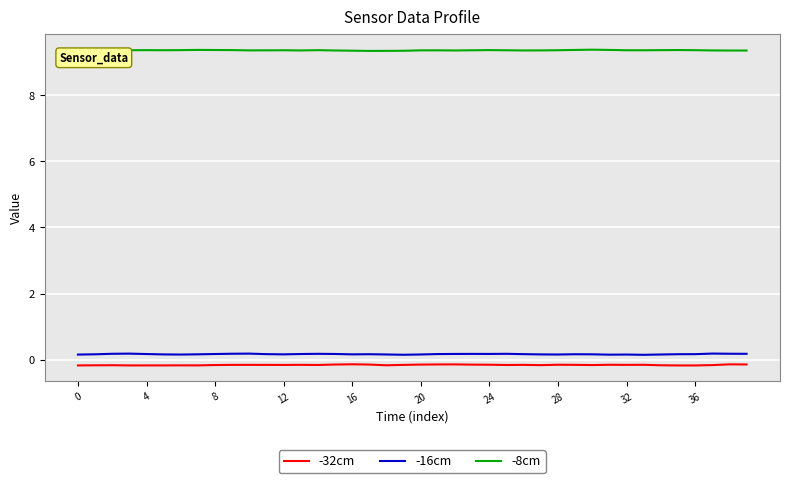

What is the maximum value shown in the chart?

9.4